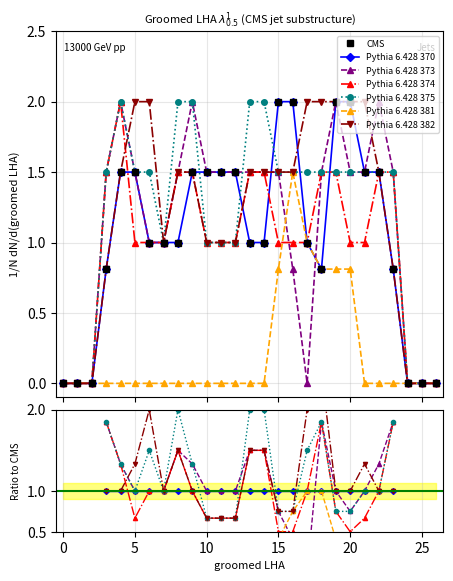

Reading left to right, extract all data points from this chart.

col_12: 0.0	0.0	0.0	0.8	1.5	1.5	1.0	1.0	1.0	1.5	1.5	1.5	1.5	1.0	1.0	2.0	2.0	1.0	0.8	2.0	2.0	1.5	1.5	0.8	0.0	0.0	0.0
col_13: 0.0	0.0	0.0	1.5	2.0	1.5	1.0	1.0	1.5	2.0	1.5	1.5	1.5	1.5	1.5	1.5	0.8	0.0	1.5	2.0	1.5	1.5	2.0	1.5	0.0	0.0	0.0
col_14: 0.0	0.0	0.0	1.5	2.0	1.0	1.0	1.0	1.5	1.5	1.0	1.0	1.0	1.5	1.5	1.0	1.0	1.0	1.5	1.5	1.0	1.0	1.5	1.5	0.0	0.0	0.0
col_15: 0.0	0.0	0.0	1.5	2.0	1.5	1.5	1.0	2.0	2.0	1.0	1.0	1.0	2.0	2.0	1.5	1.5	1.5	1.5	1.5	1.5	1.5	1.5	1.5	0.0	0.0	0.0
col_11: 0.0	0.0	0.0	0.0	0.0	0.0	0.0	0.0	0.0	0.0	0.0	0.0	0.0	0.0	0.0	0.8	1.5	1.0	0.8	0.8	0.8	0.0	0.0	0.0	0.0	0.0	0.0
col_16: 0.0	0.0	0.0	0.8	1.5	2.0	2.0	1.0	1.5	1.5	1.0	1.0	1.0	1.5	1.5	1.5	1.5	2.0	2.0	2.0	2.0	2.0	1.5	0.8	0.0	0.0	0.0